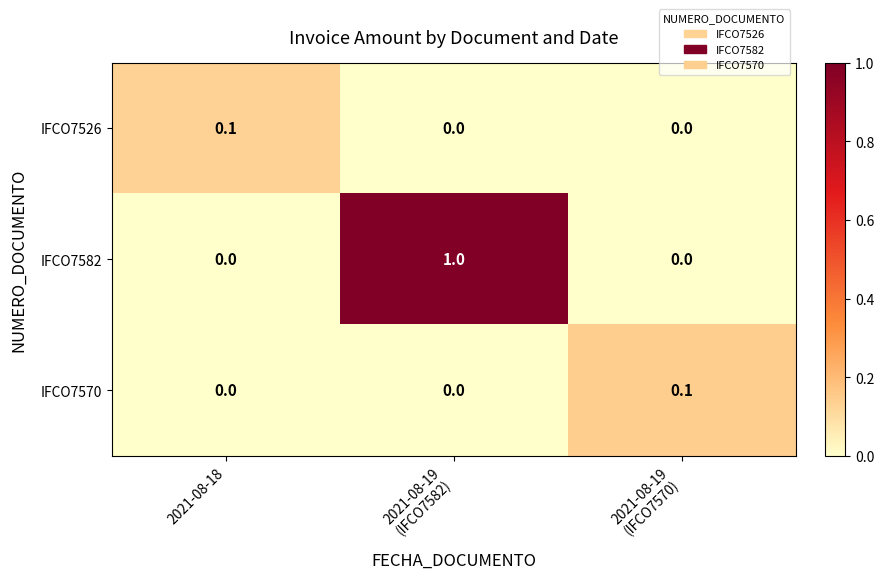

Which series has the largest total across all categories?

IFCO7582